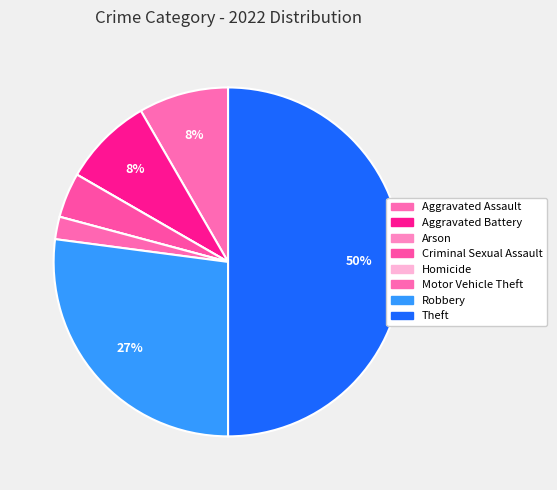

To the nearest percent, what is the combined percentage of Motor Vehicle Theft and Arson?

2%